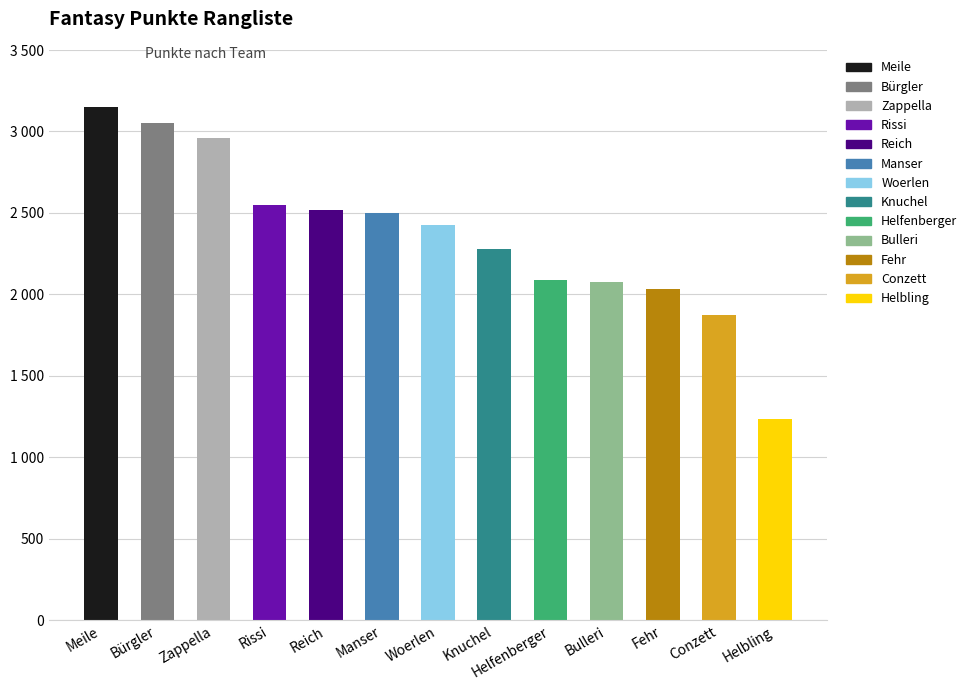

What is the difference between the maximum and minimum values?

1914